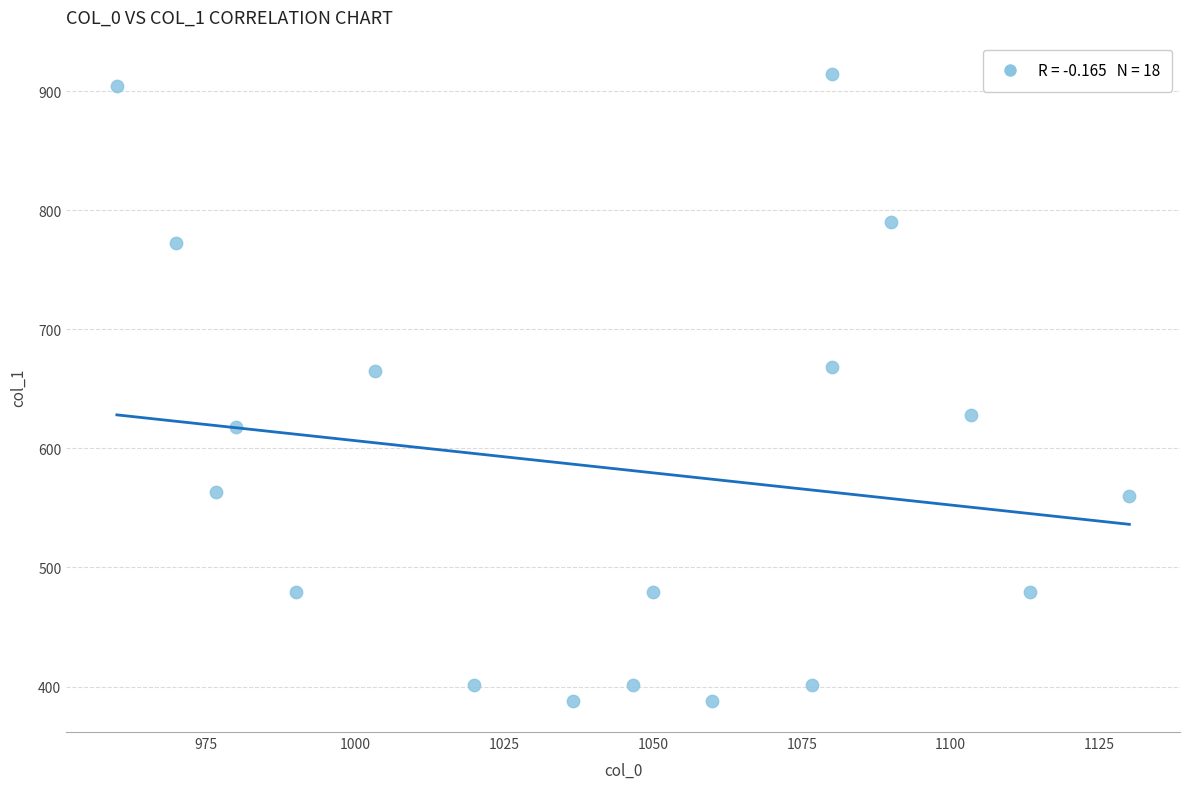

What is the range of X values (max minus min)?

170.0